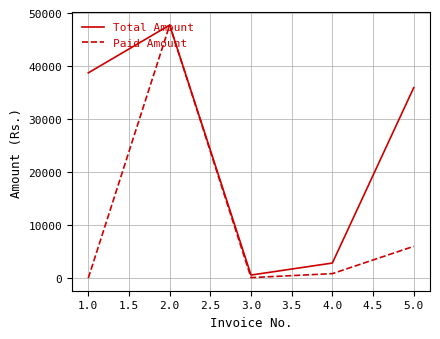

Rank the series at 1.0 from lowest to highest value.

Paid Amount, Total Amount